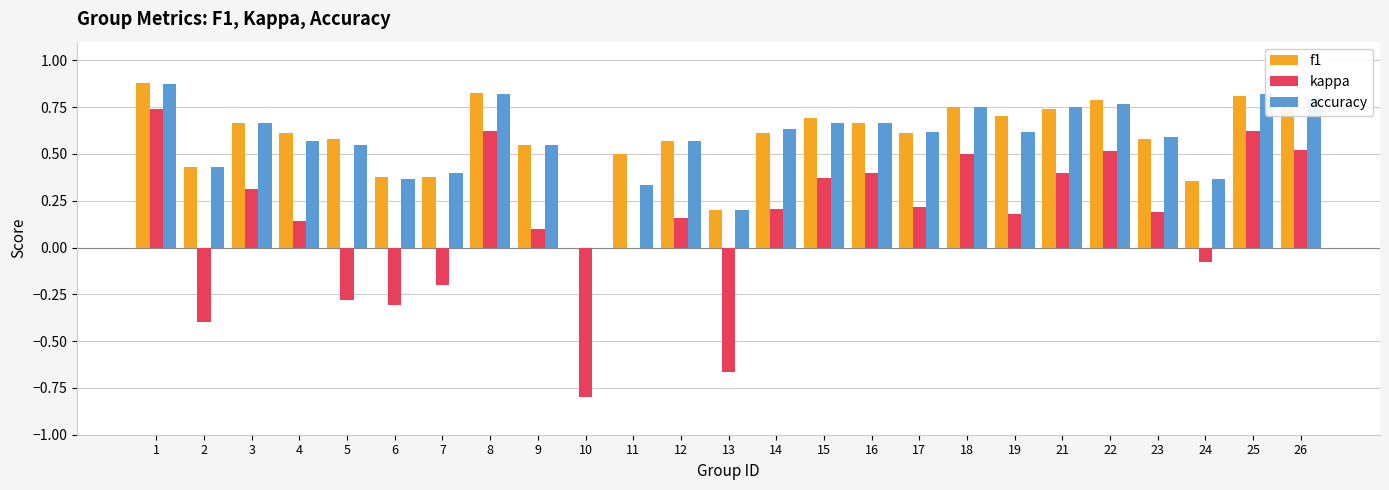

Are the bars grouped side by side (vs. stacked)?

Yes